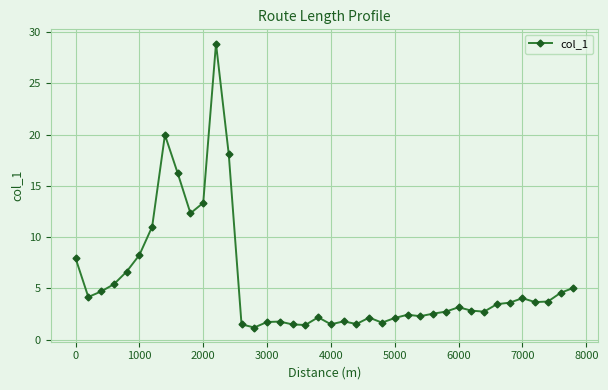

What is the average value?

5.6